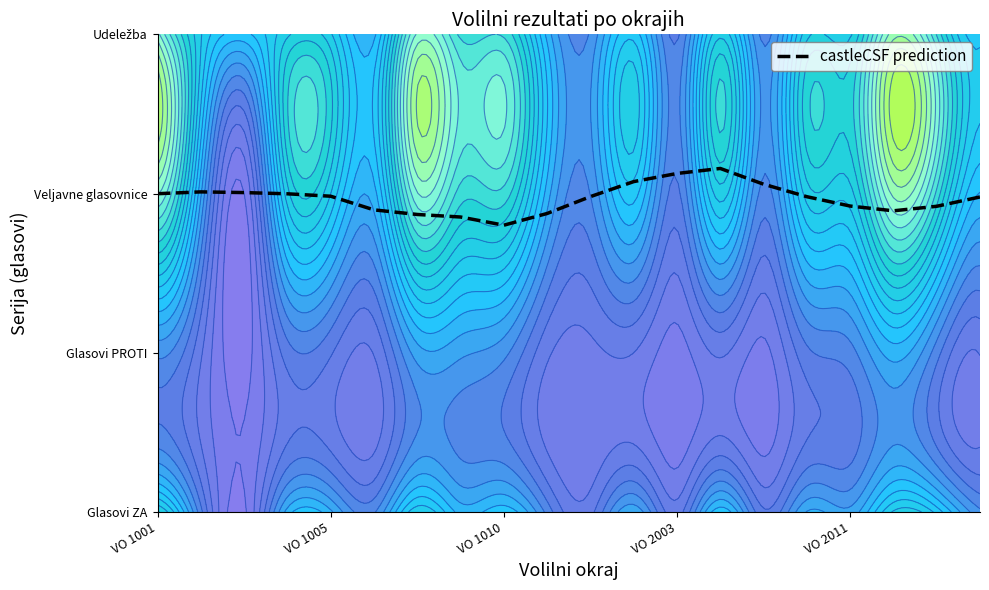

What is the sum of the values at 18 and 5?

5.8